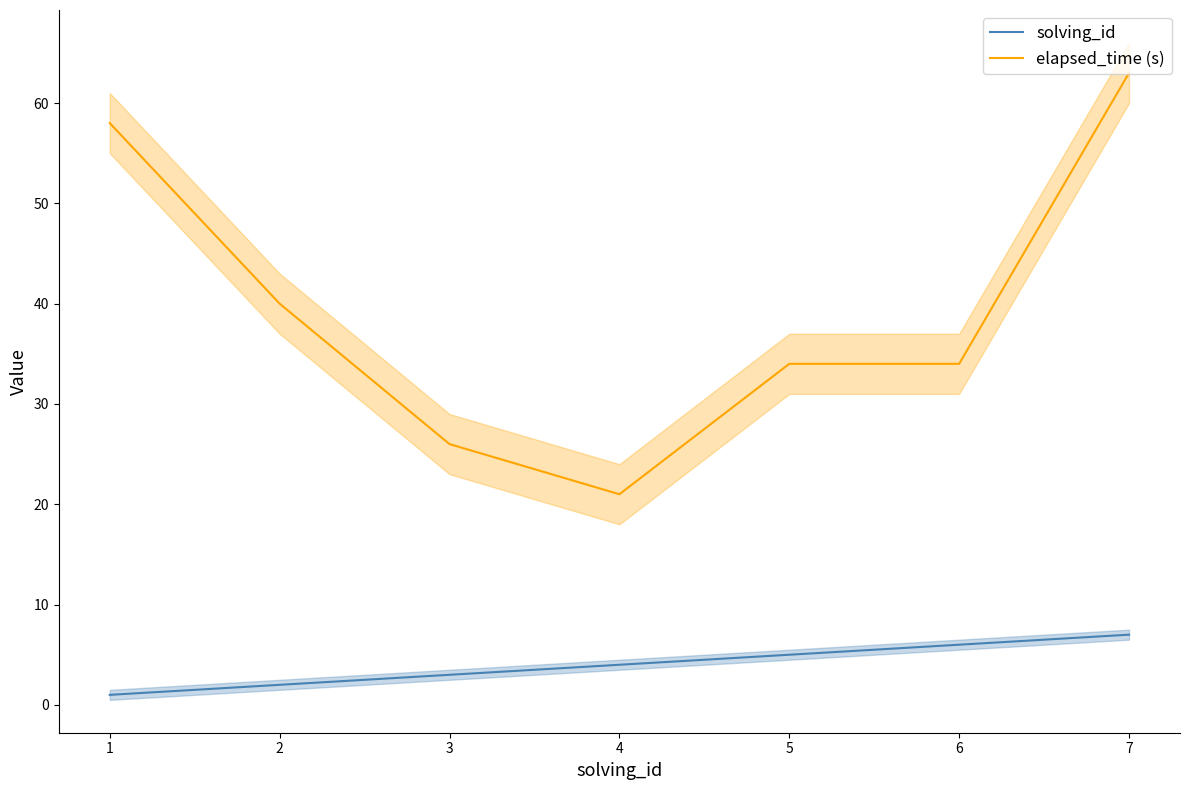

True or false: solving_id and elapsed_time (s) cross at least once.

False